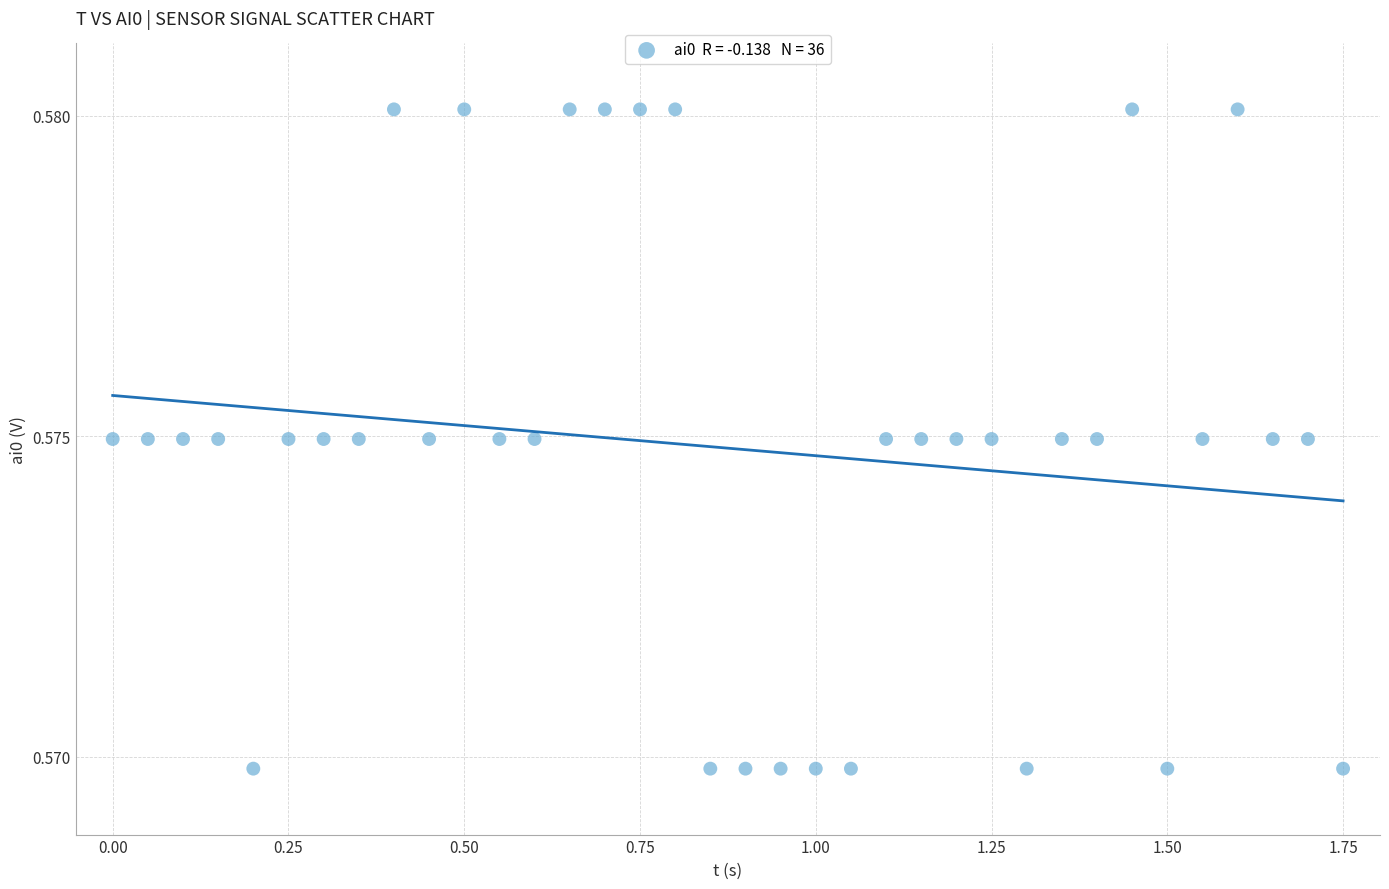

What is the range of X values (max minus min)?

1.8